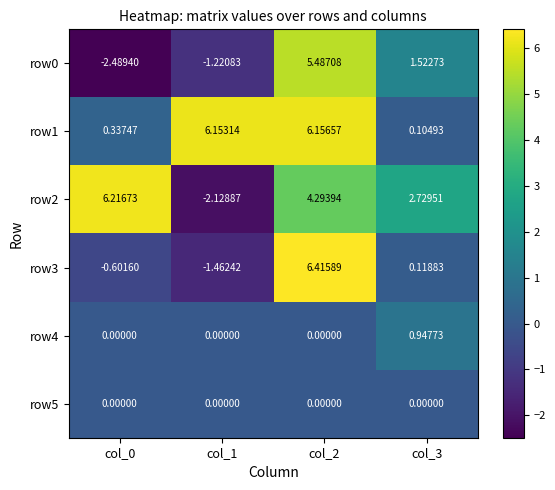

Count the number of data series in this chart.

6